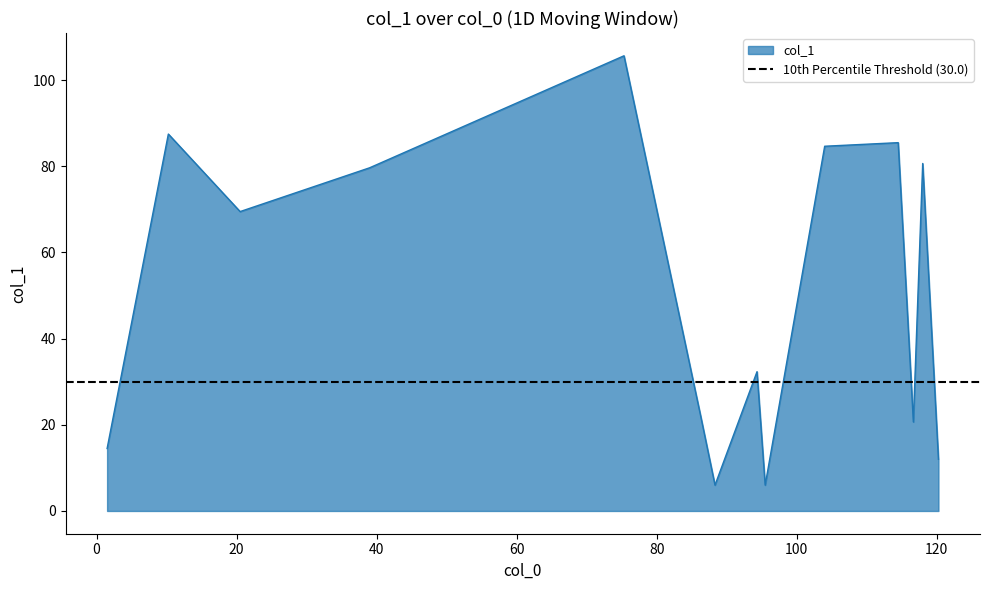

Where is the data nearest to the value 55?

20.5